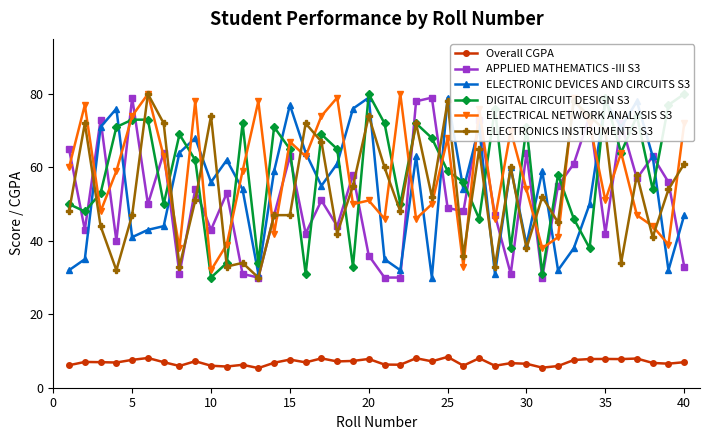

True or false: Overall CGPA and ELECTRICAL NETWORK ANALYSIS S3 cross at least once.

False